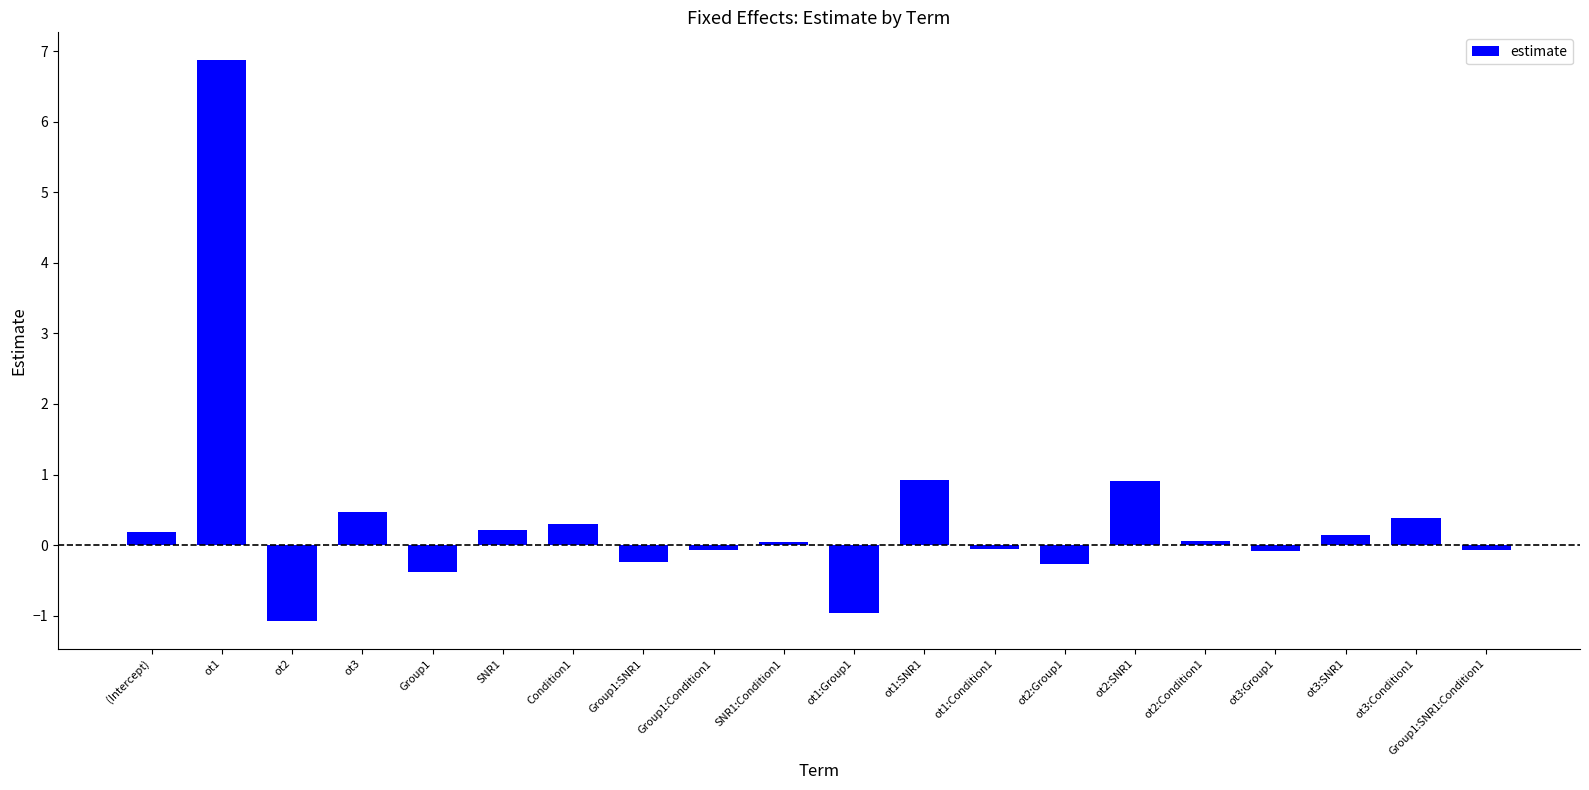

Which has a higher value, (Intercept) or Group1?

(Intercept)